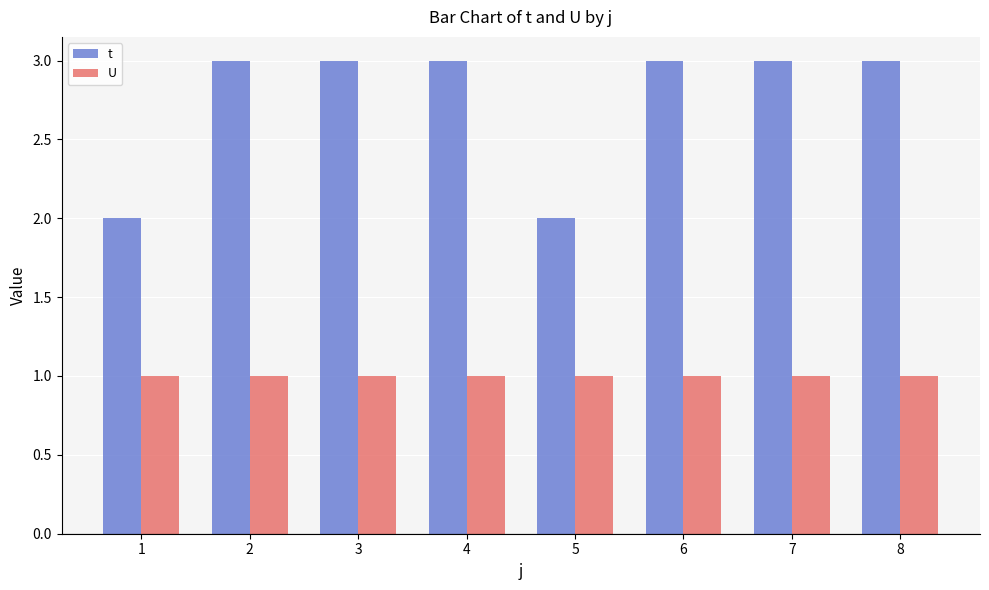

What is the difference between the maximum and minimum values in the t series?

1